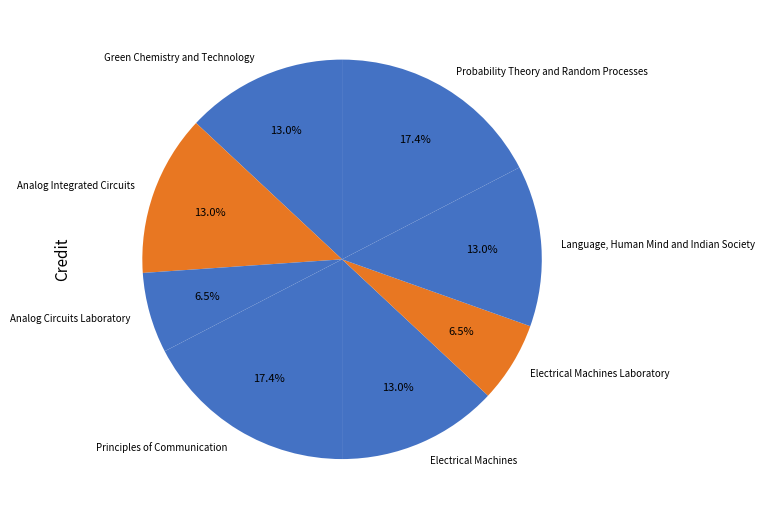

True or false: Language, Human Mind and Indian Society accounts for 1% of the total.

False